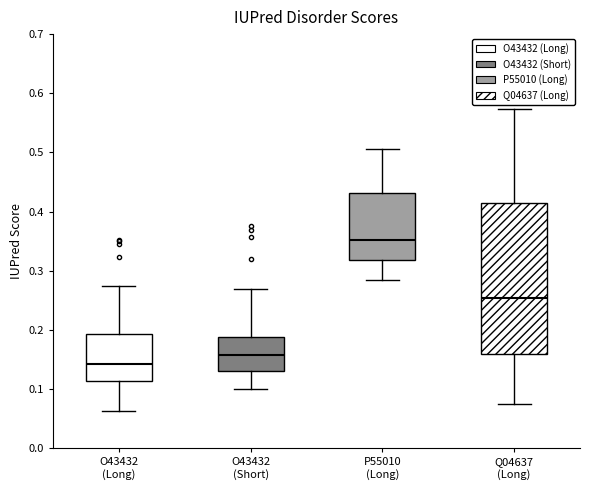

Where does the lower whisker of the box for Q04637 (Long) end on the y-axis? The values are not printed on the chart, so give them approximately, as read against the axis.

0.08